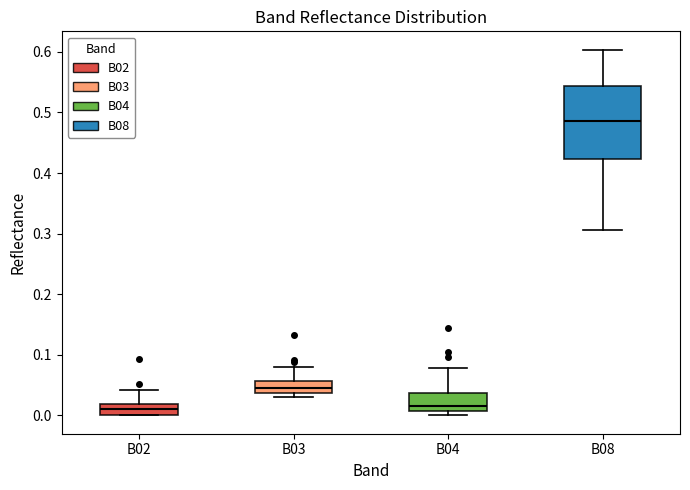

Where does the upper whisker of the box for B08 end on the y-axis? The values are not printed on the chart, so give them approximately, as read against the axis.

0.60